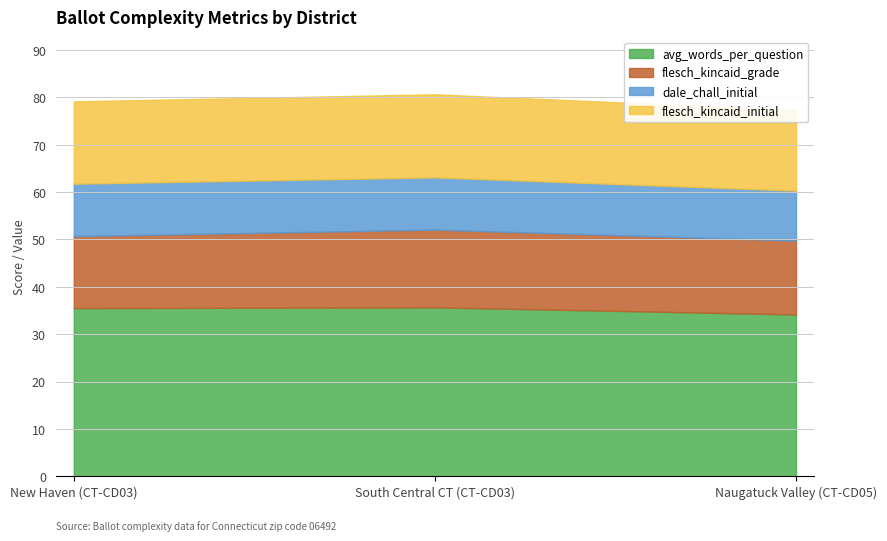

What is the value of the flesch_kincaid_initial point at the 3rd from the left?

17.0